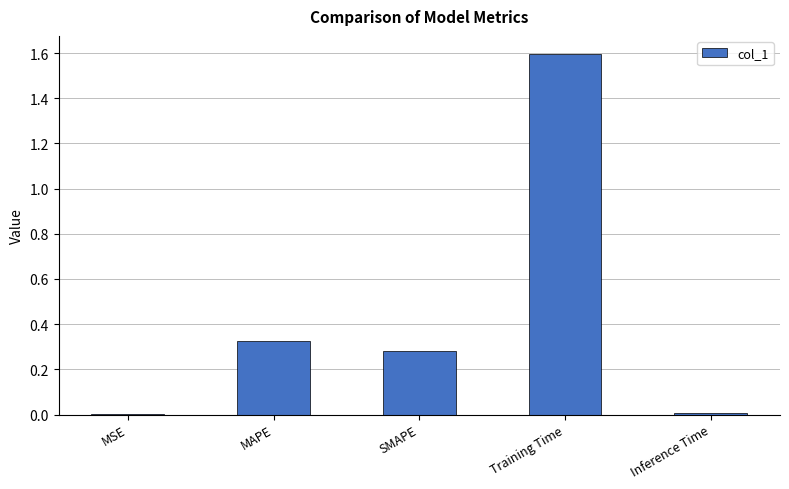

Which label corresponds to the largest value in the chart?

Training Time